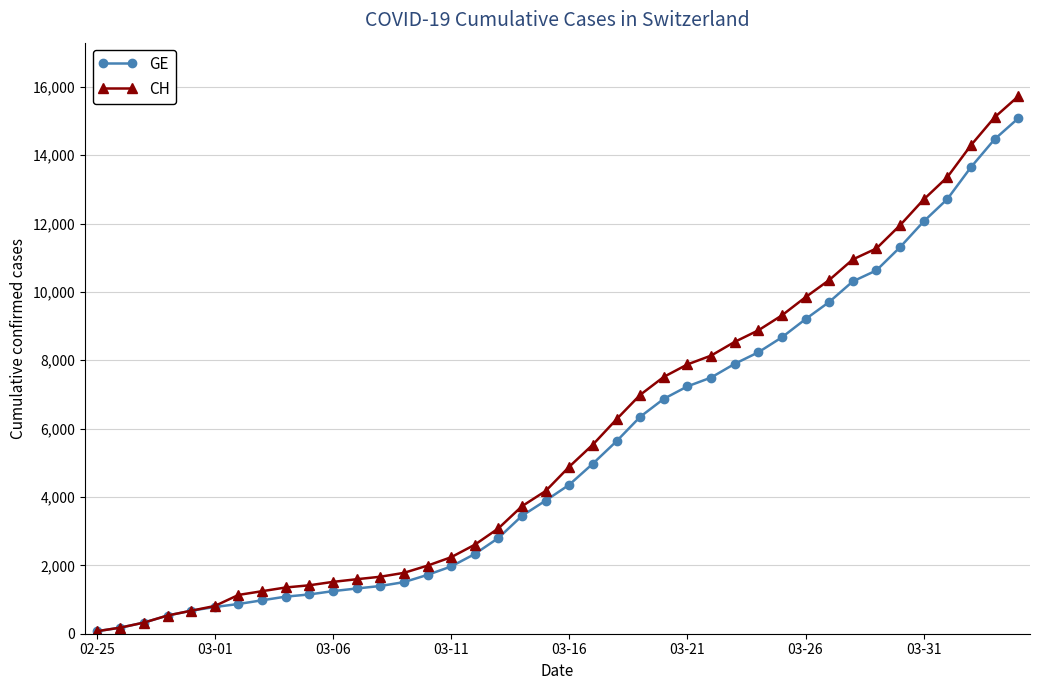

What is the maximum value for GE?

15077